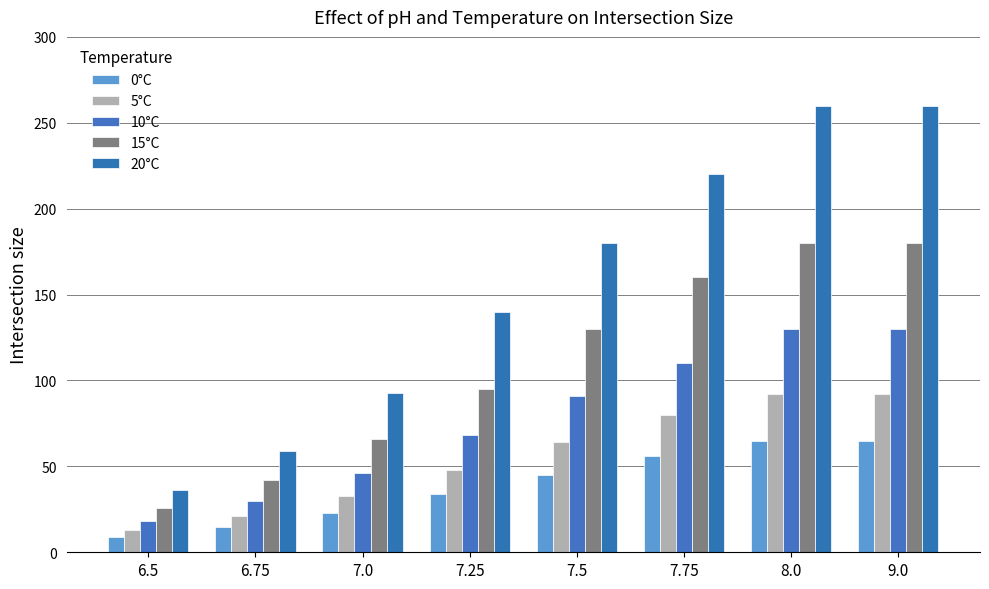

Which series changed the most between 6.5 and 8.0?

20°C